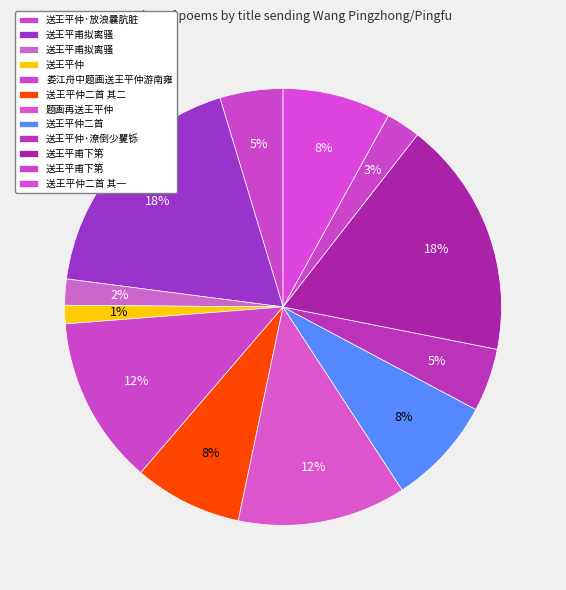

How many segments does this pie chart have?

12